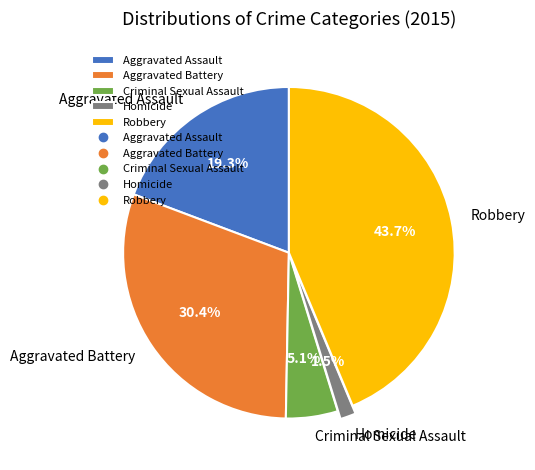

To the nearest percent, what is the combined percentage of Robbery and Aggravated Assault?

63%